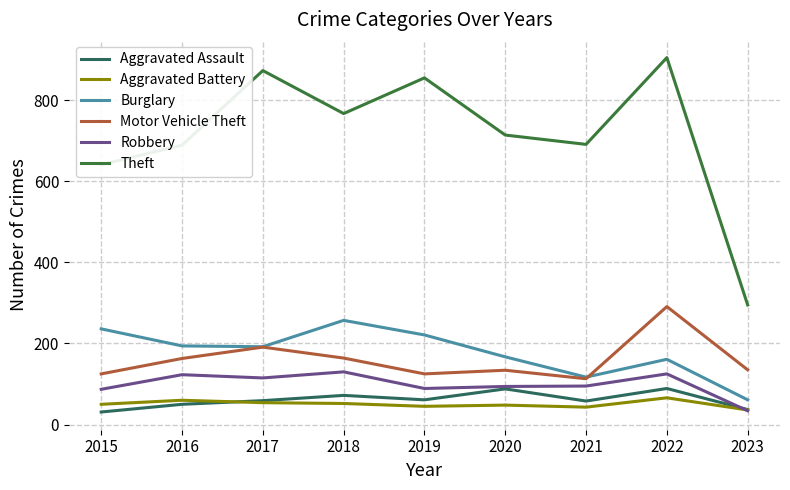

True or false: Burglary has a value of 271 at 2017.

False